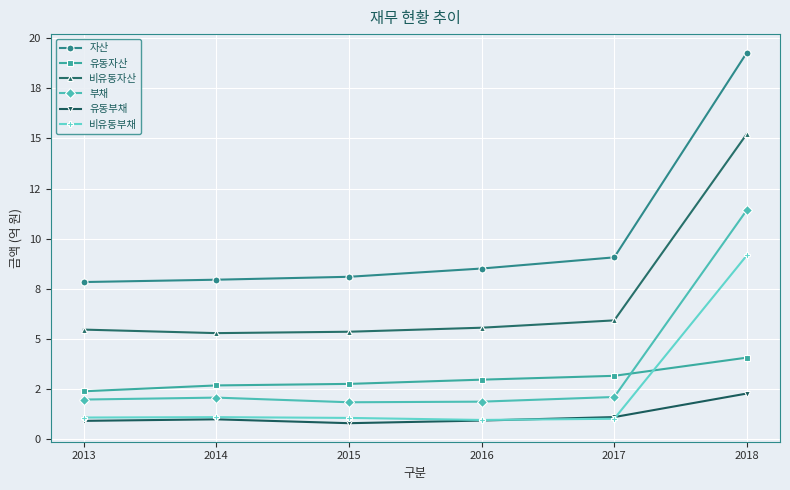

True or false: 유동부채 has a value of 1.7 at 2014.

False